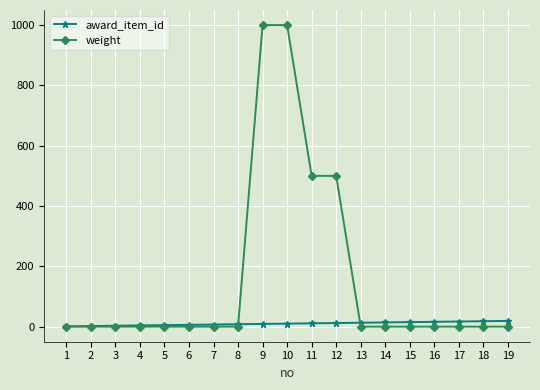

Which series has the largest total across all categories?

weight